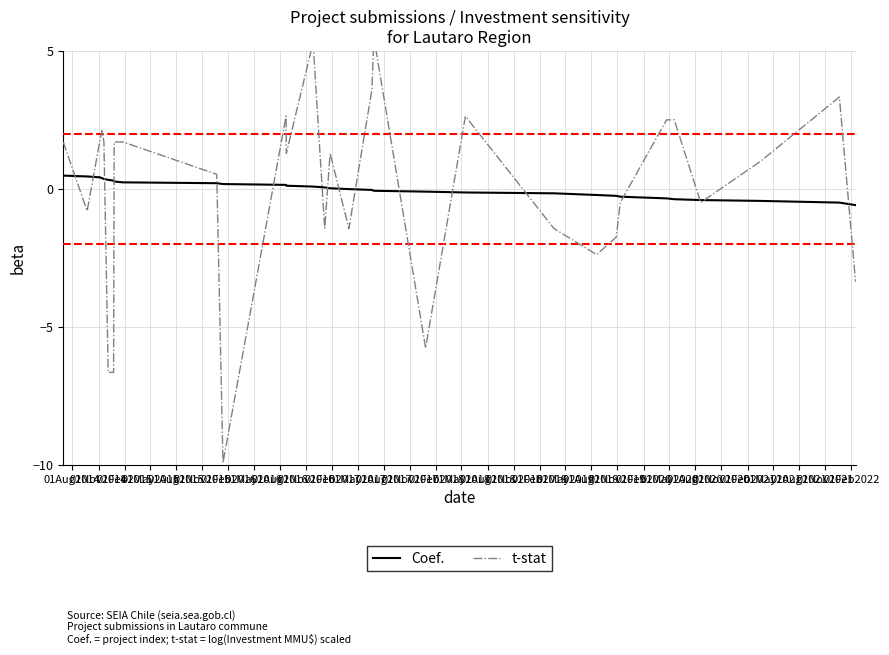

Where do Coef. and t-stat first cross each other?

01Aug2014 and 01Nov2014